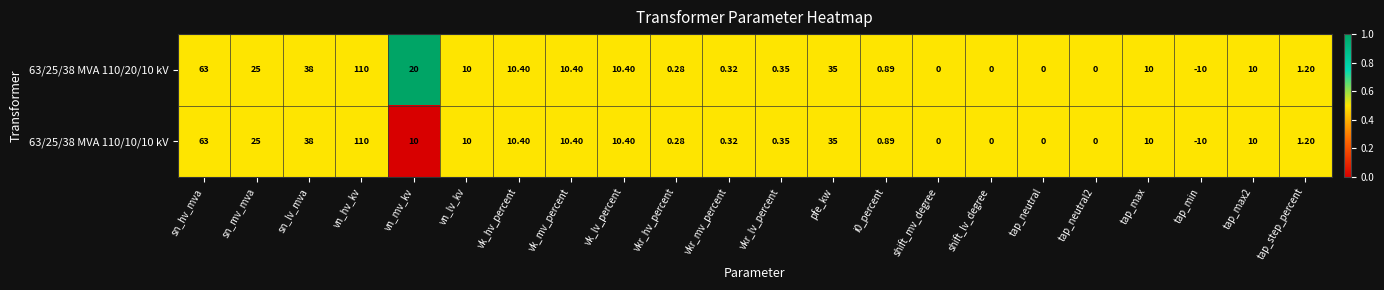

At which label is 63/25/38 MVA 110/10/10 kV closest to 50?

sn_lv_mva